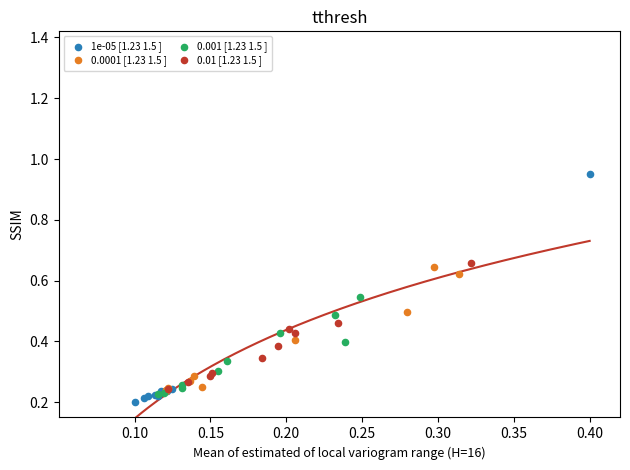

Which series contains the highest Y value?

1e-05 [1.23 1.5 ]